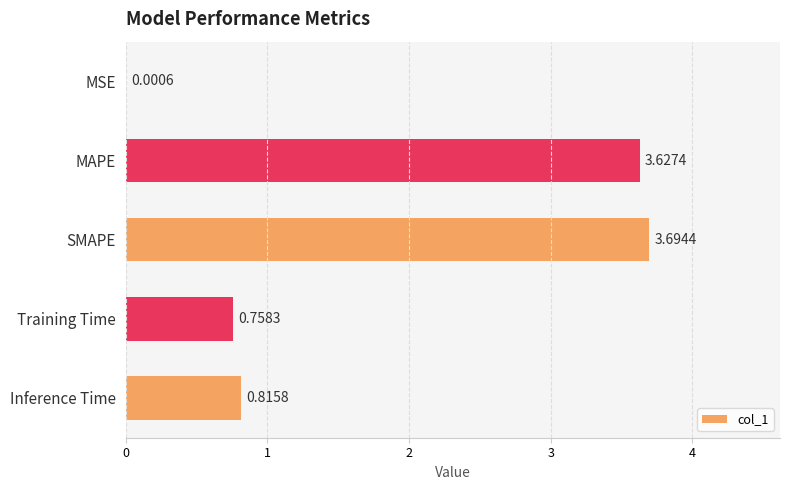

What is the sum of the values at SMAPE and MSE?

3.7